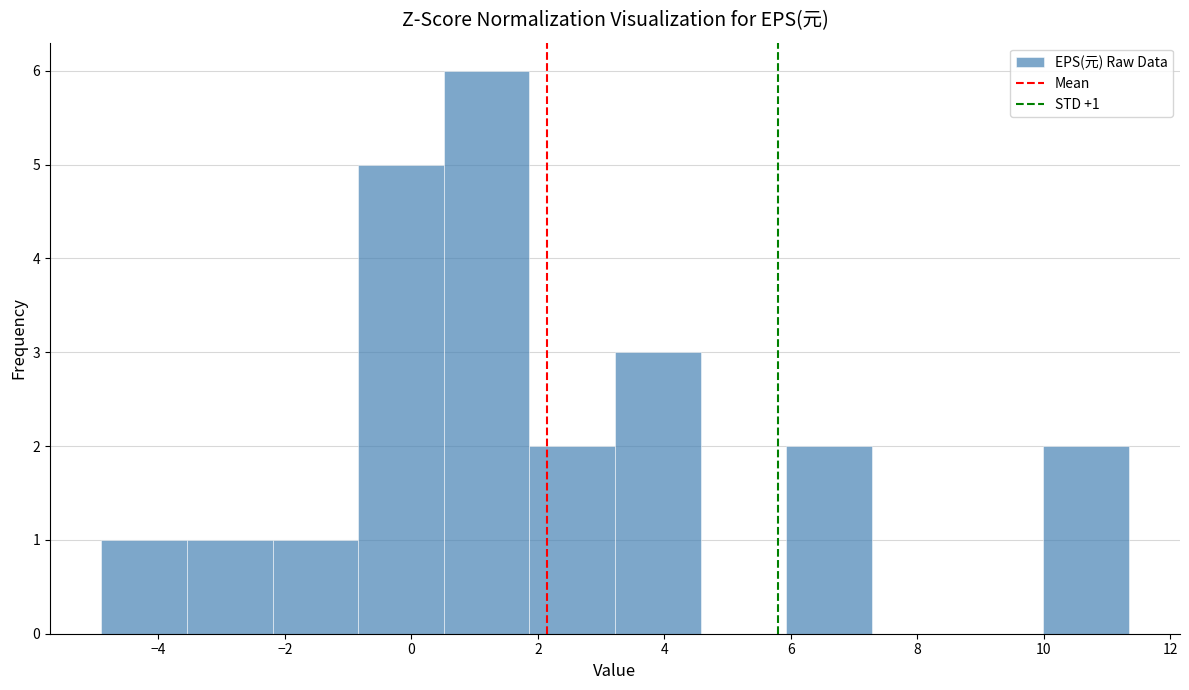

Which range on the x-axis has the tallest bar?

0.6 to 1.8